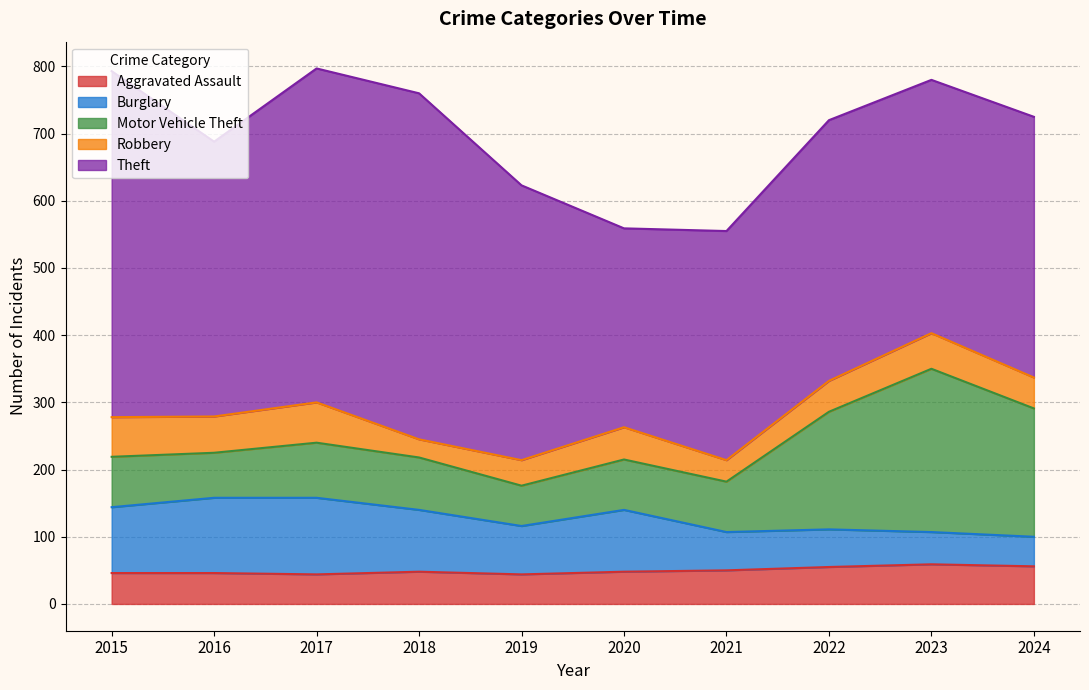

In Aggravated Assault, how many points are higher than both neighbors (excluding endpoints)?

2